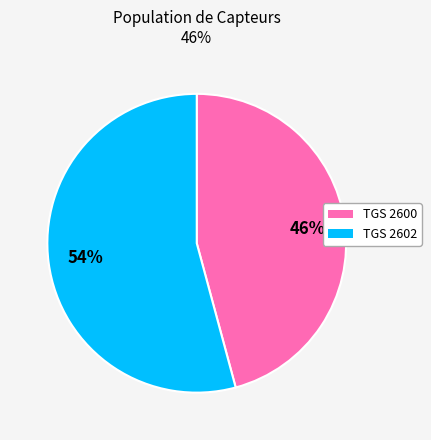

Rank the categories by value from highest to lowest.

TGS 2602, TGS 2600